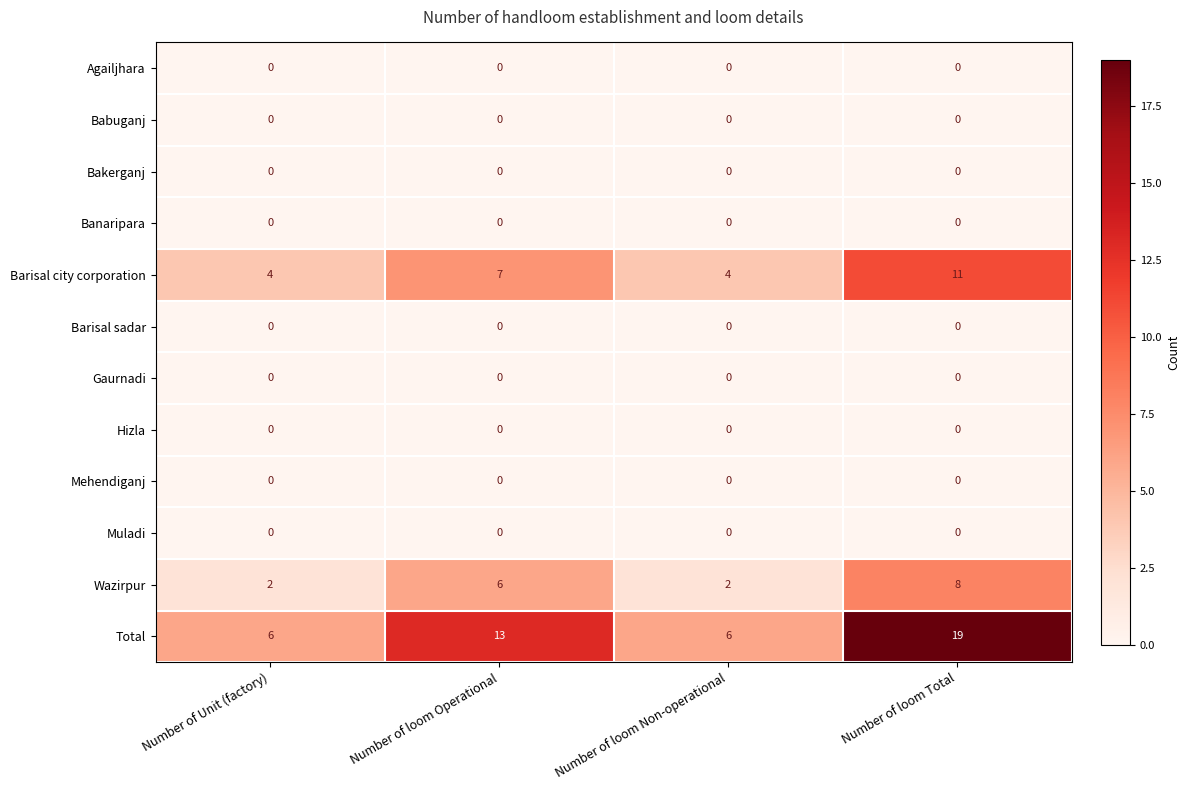

What is the spread (max minus min) of values at Number of Unit (factory)?

6